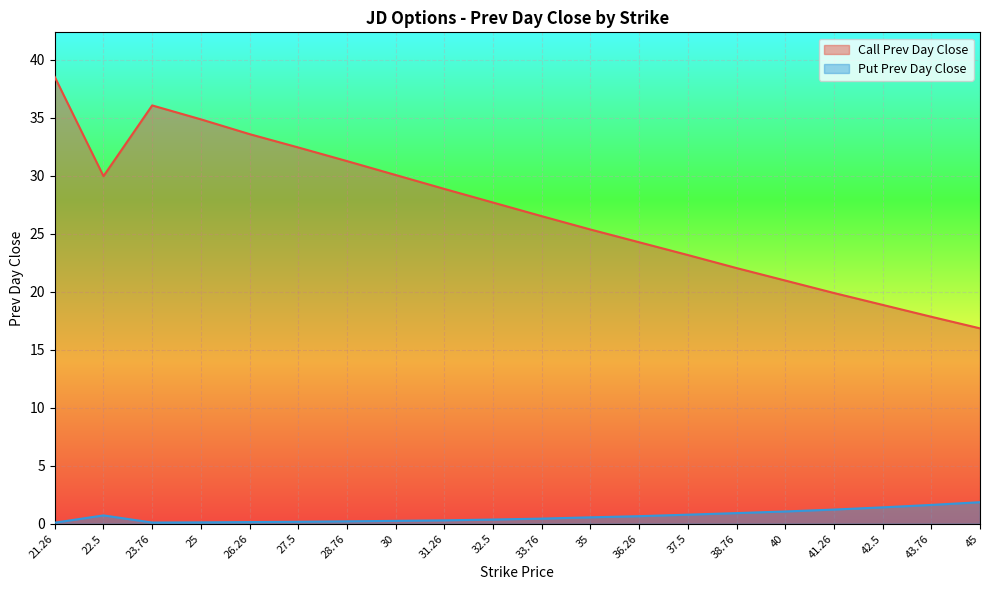

In Call Prev Day Close, how many points are higher than both neighbors (excluding endpoints)?

1